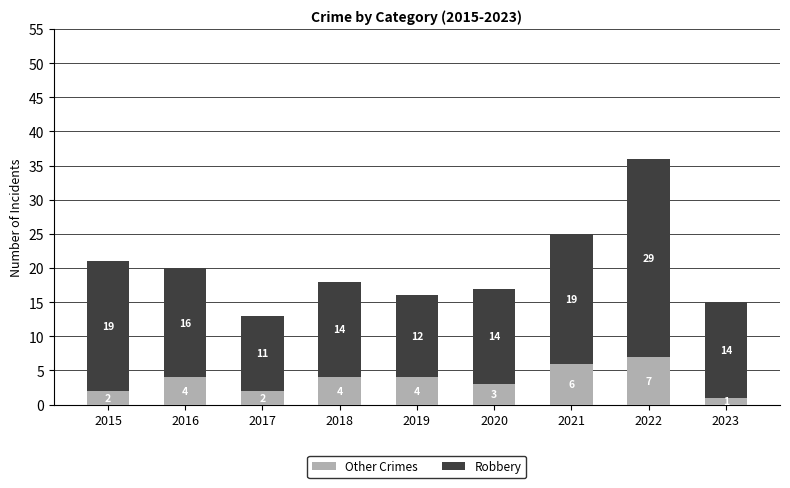

How many bars are there in total?

9